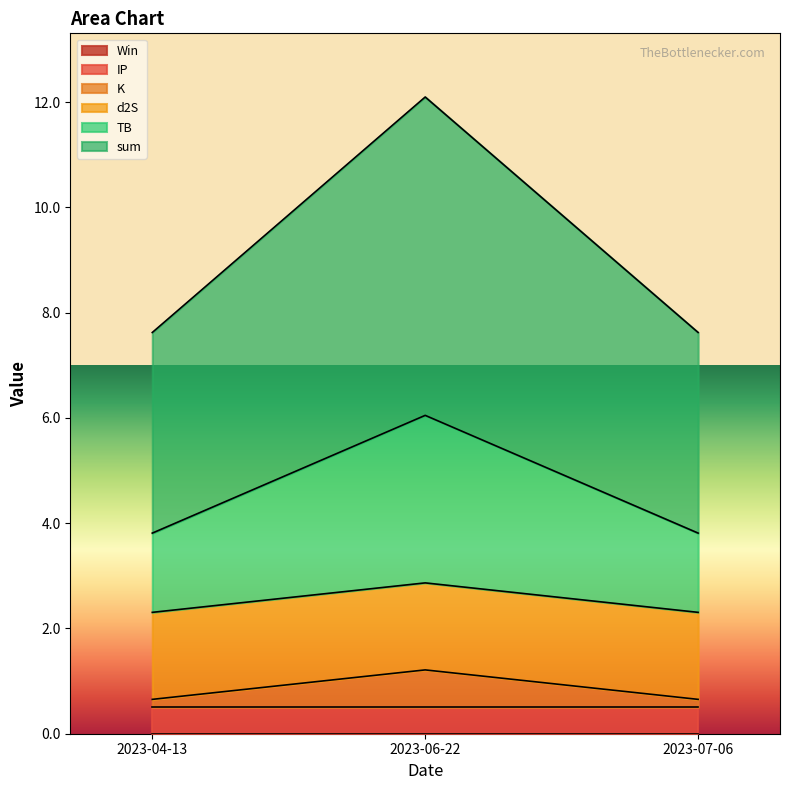

True or false: K has a value of 1.9 at 2023-06-22.

False